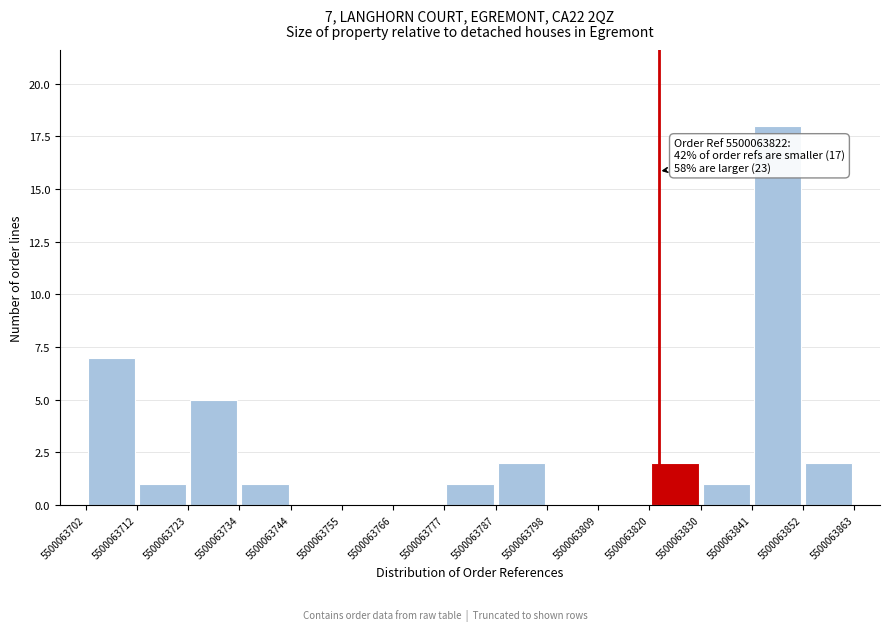

Which range on the x-axis has the tallest bar?

5500063841 to 5500063852